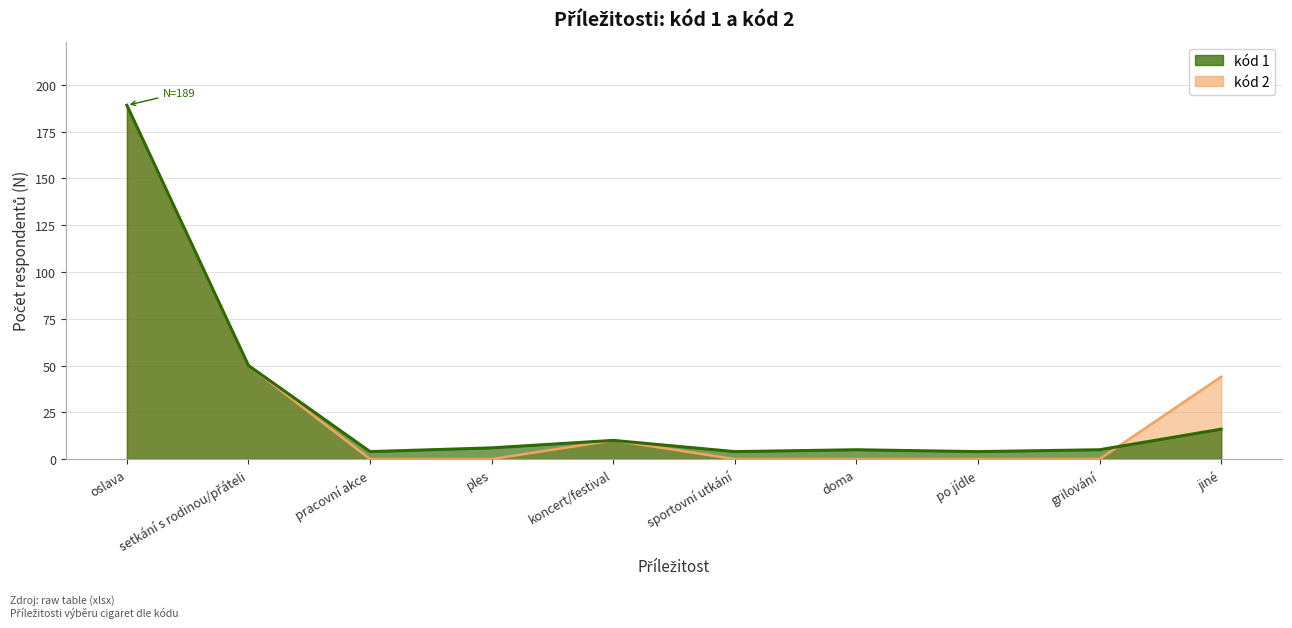

What is the difference between the maximum and second lowest values in the kód 1 series?

185